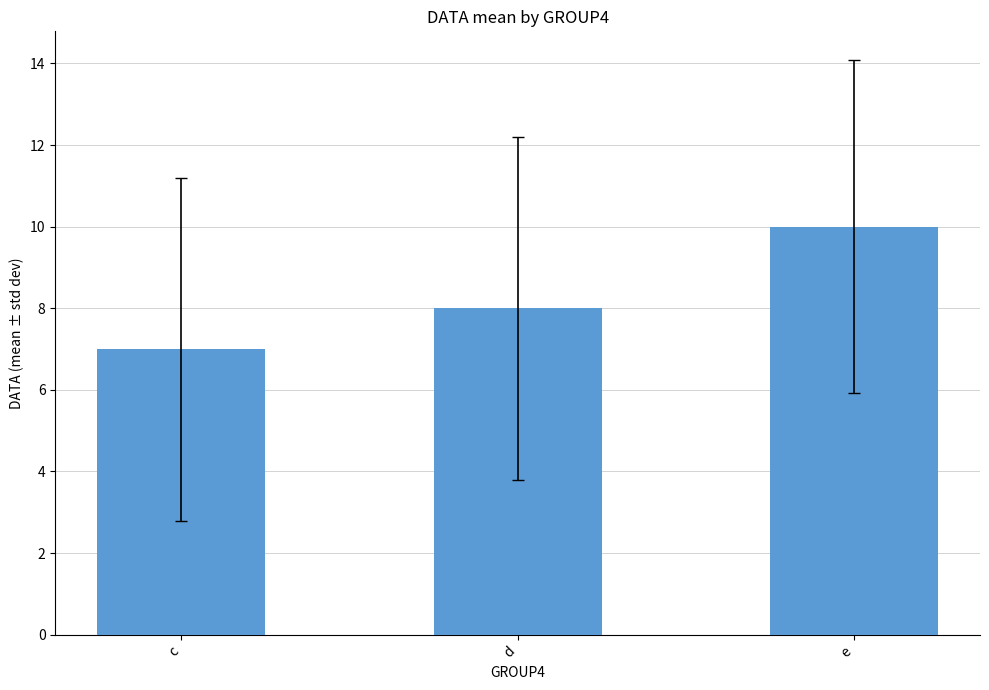

True or false: the data shows 8 at d.

True